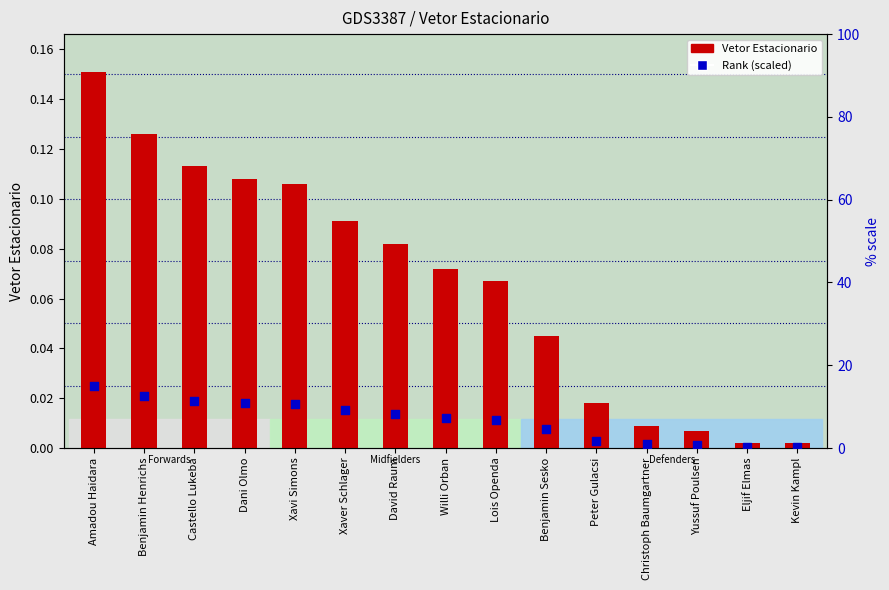

Which series reaches the minimum Y coordinate?

Vetor_Estacionario